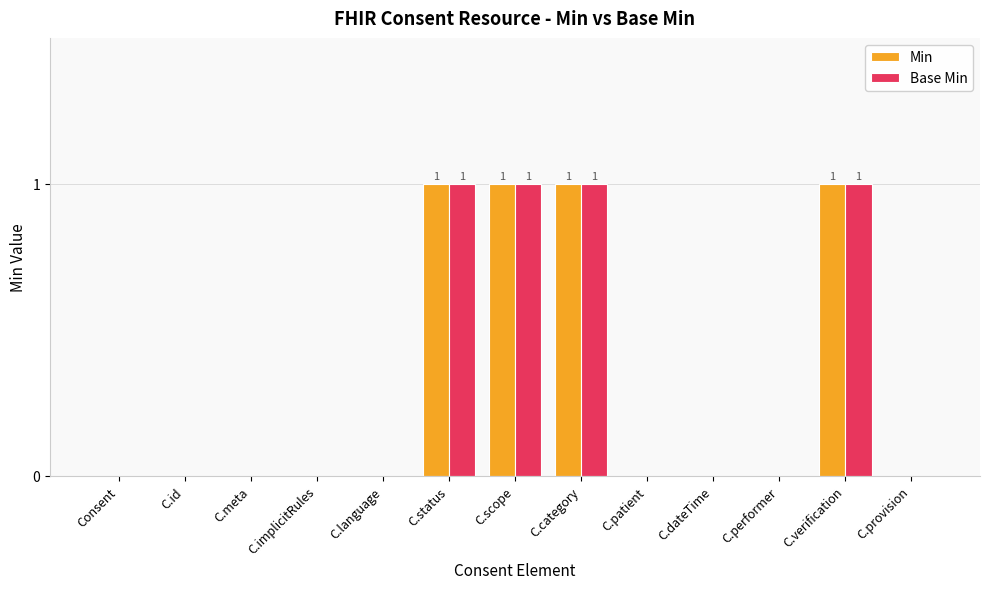

Does the chart contain stacked bars?

No